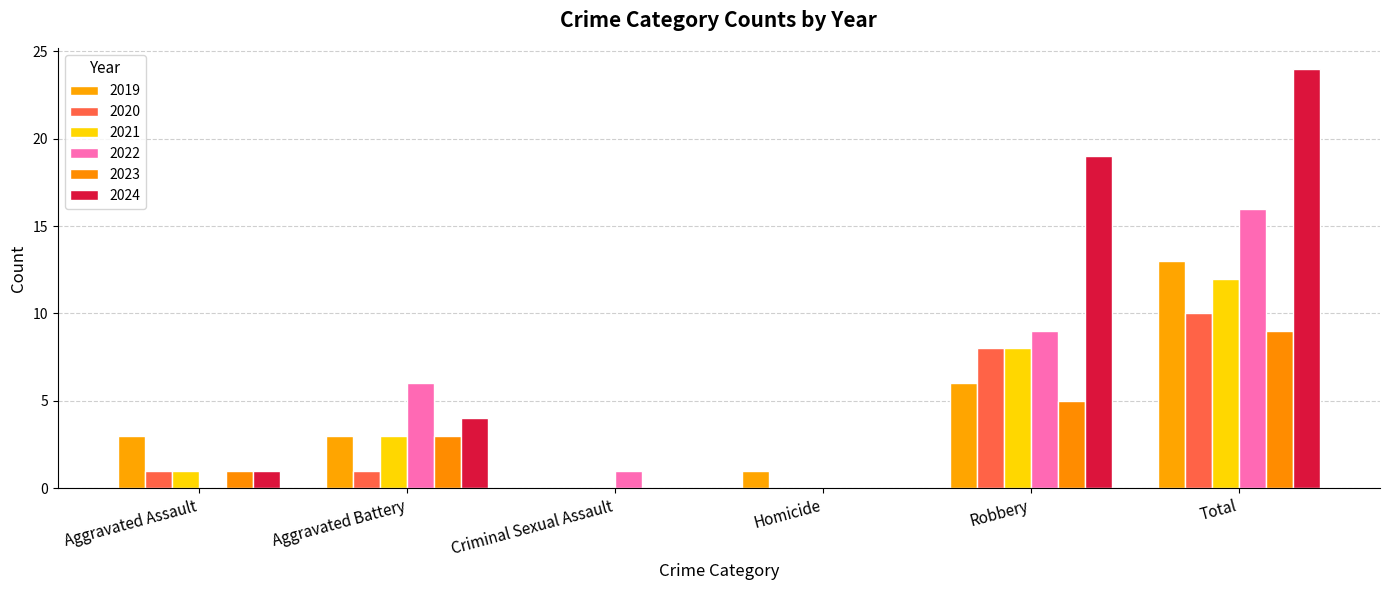

What are all the series names shown in the legend?

2019, 2020, 2021, 2022, 2023, 2024